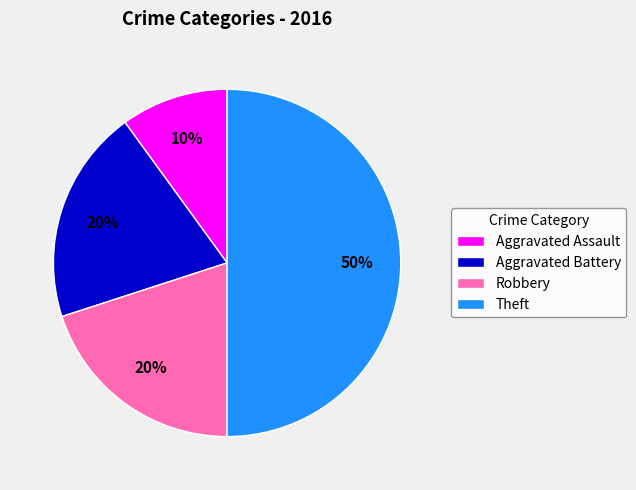

Does Robbery represent more than half of the total?

No